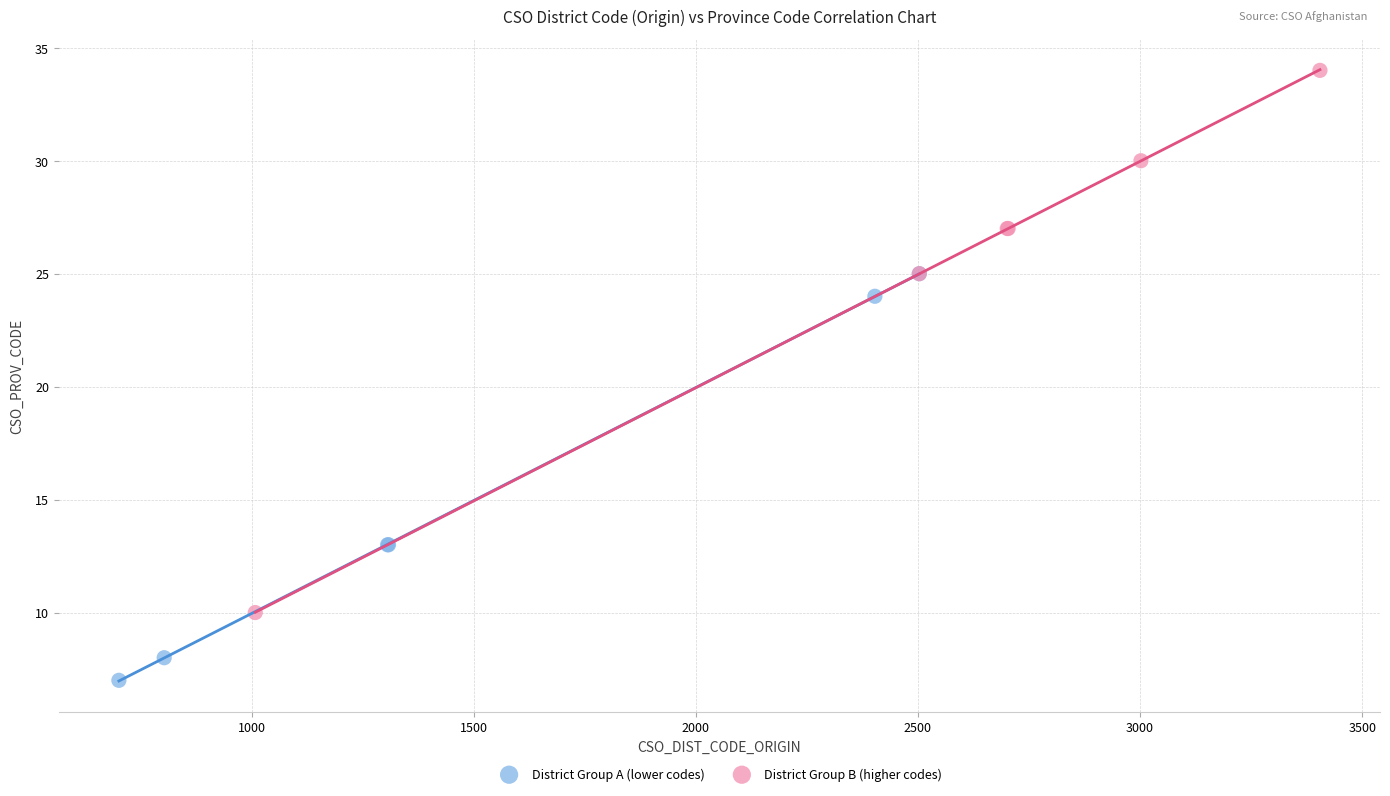

Which series reaches the maximum Y coordinate?

District Group B (higher codes)